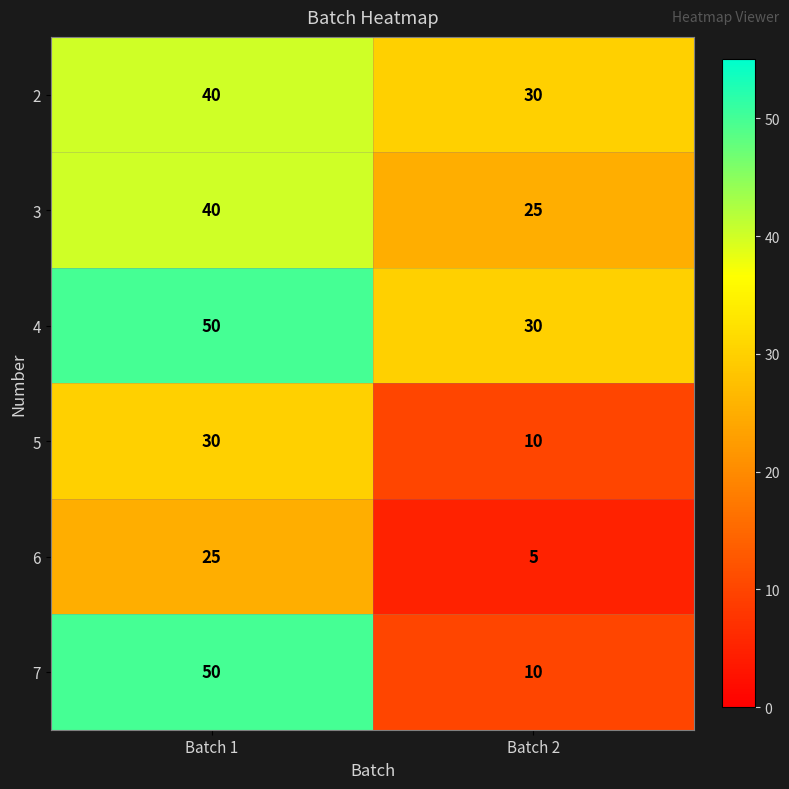

The value of 3 at Batch 2 is 12. True or false?

False